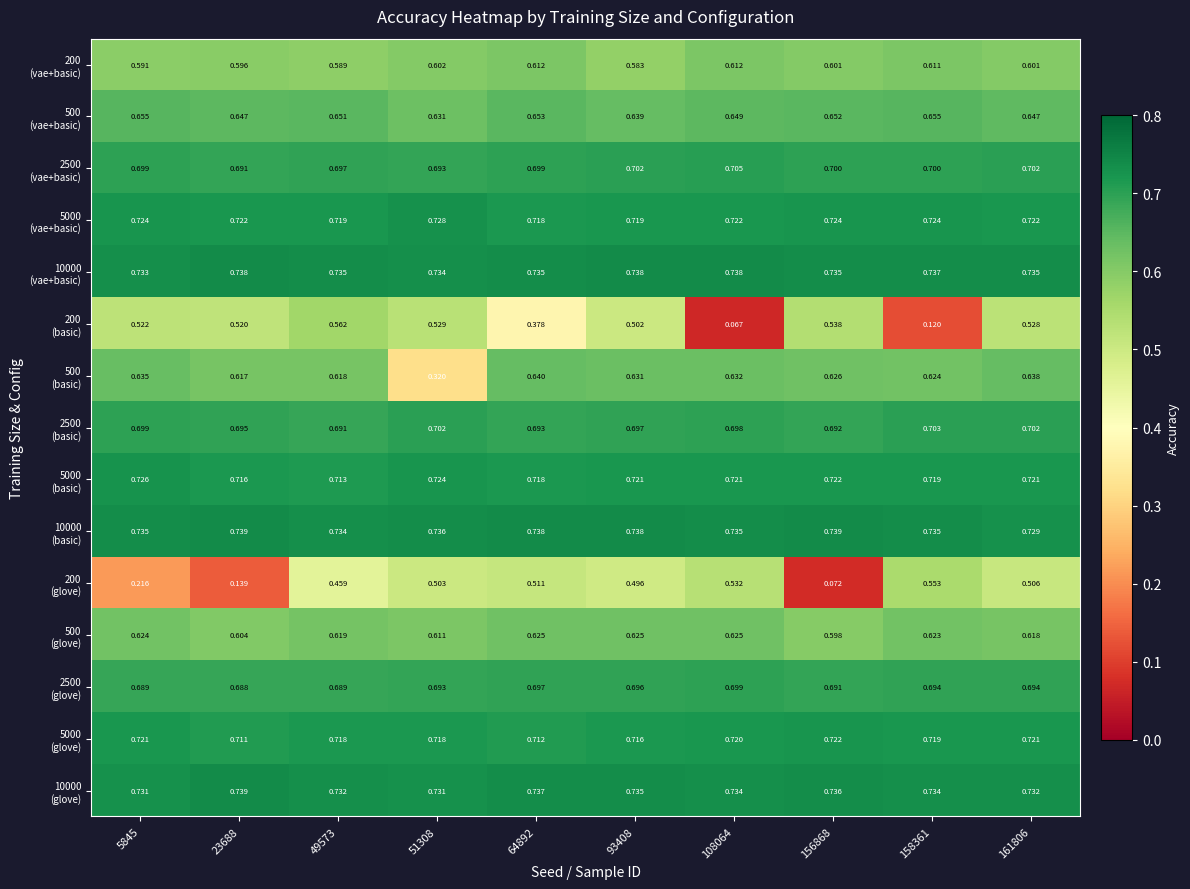

At which category does the chart reach its peak across all series?

23688